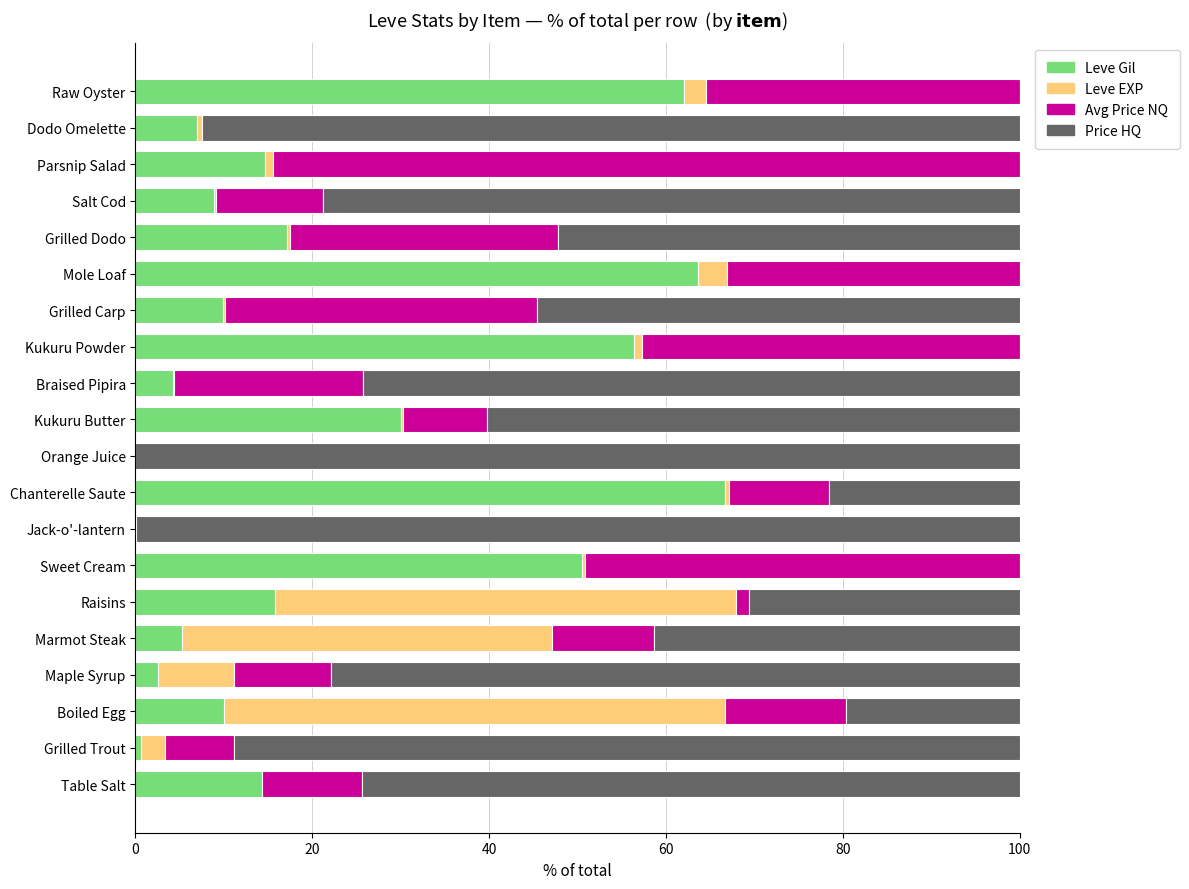

What is the total value across all series at Boiled Egg?

100.0